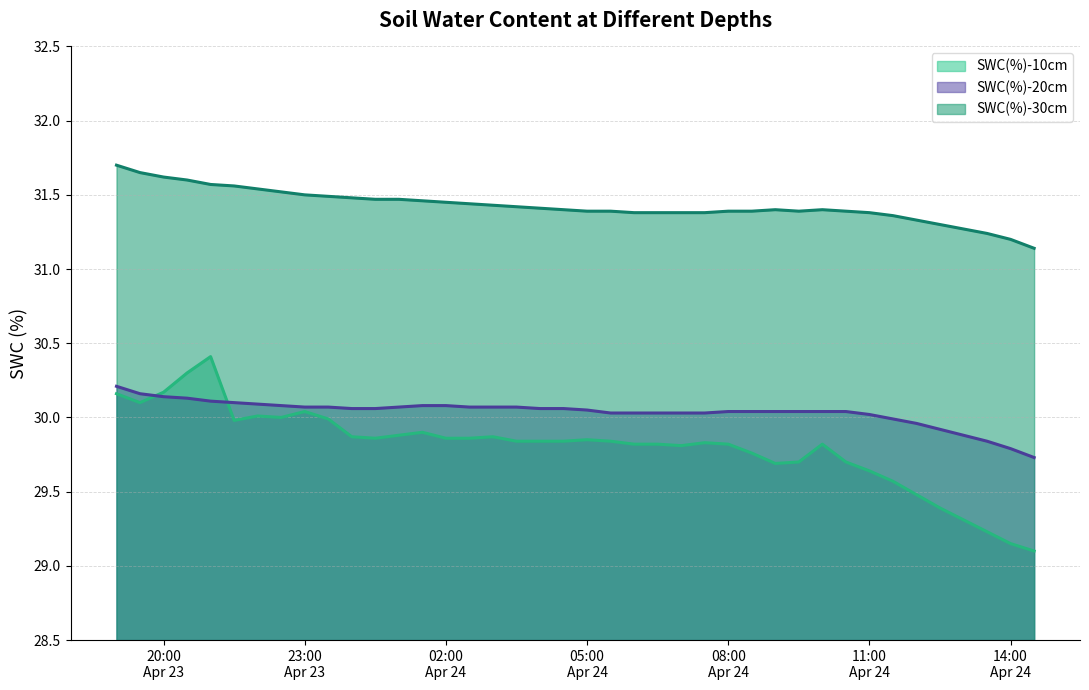

What is the greatest value displayed?

31.7